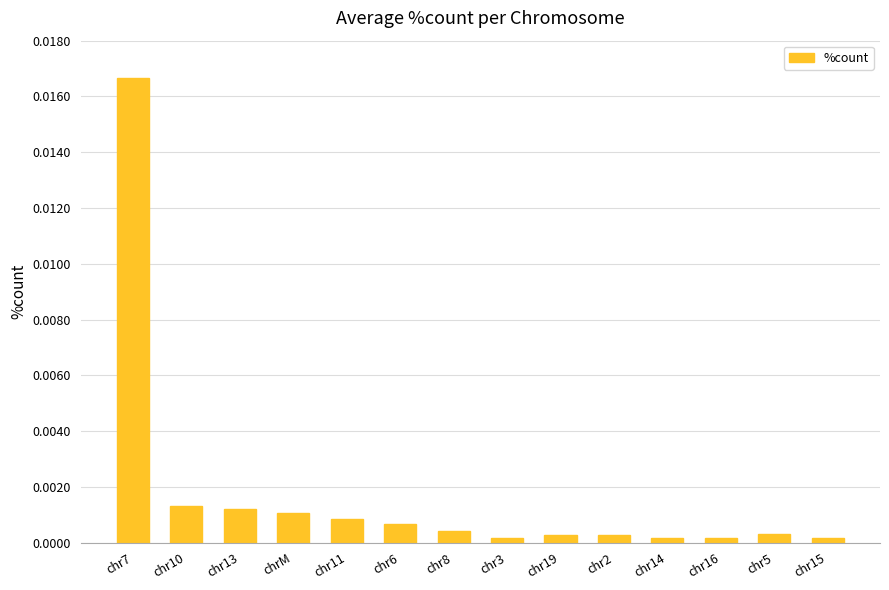

What is the label of the 5th bar from the left?

chr11